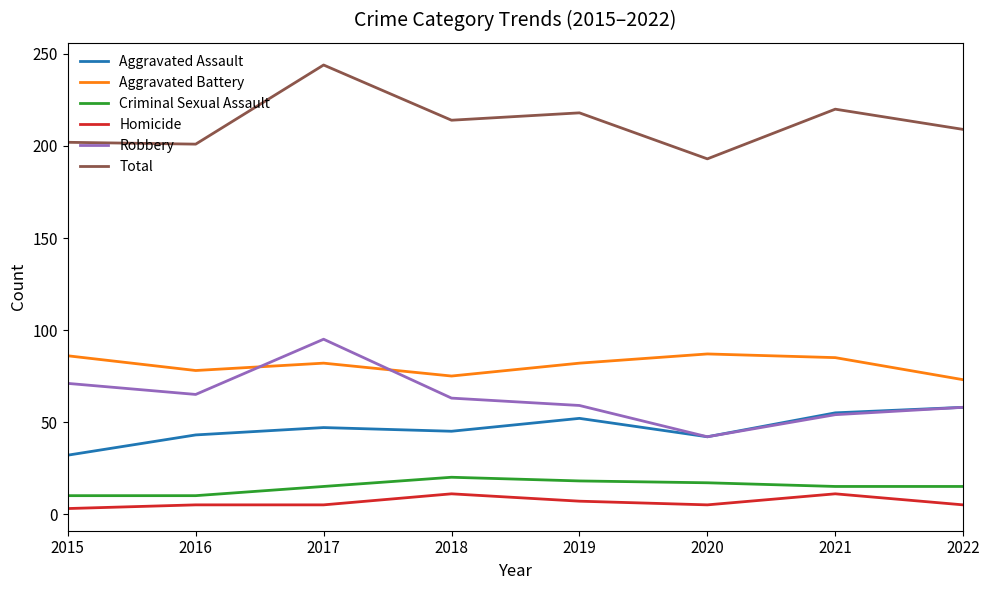

Is the value of Aggravated Battery at 2018 greater than the value of Homicide at 2015?

Yes